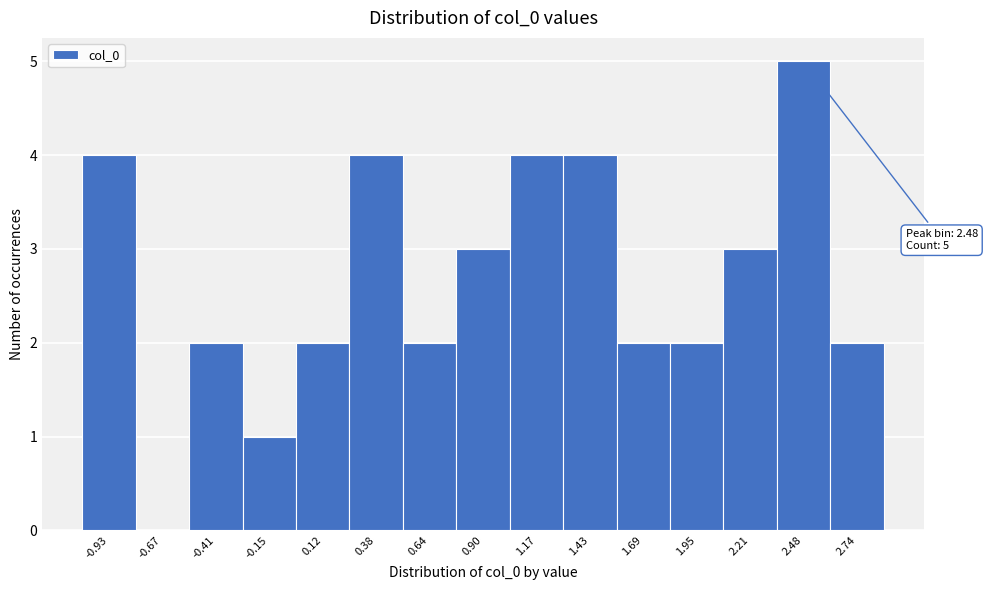

Over which range of the x-axis is the bar tallest?

2.35 to 2.60